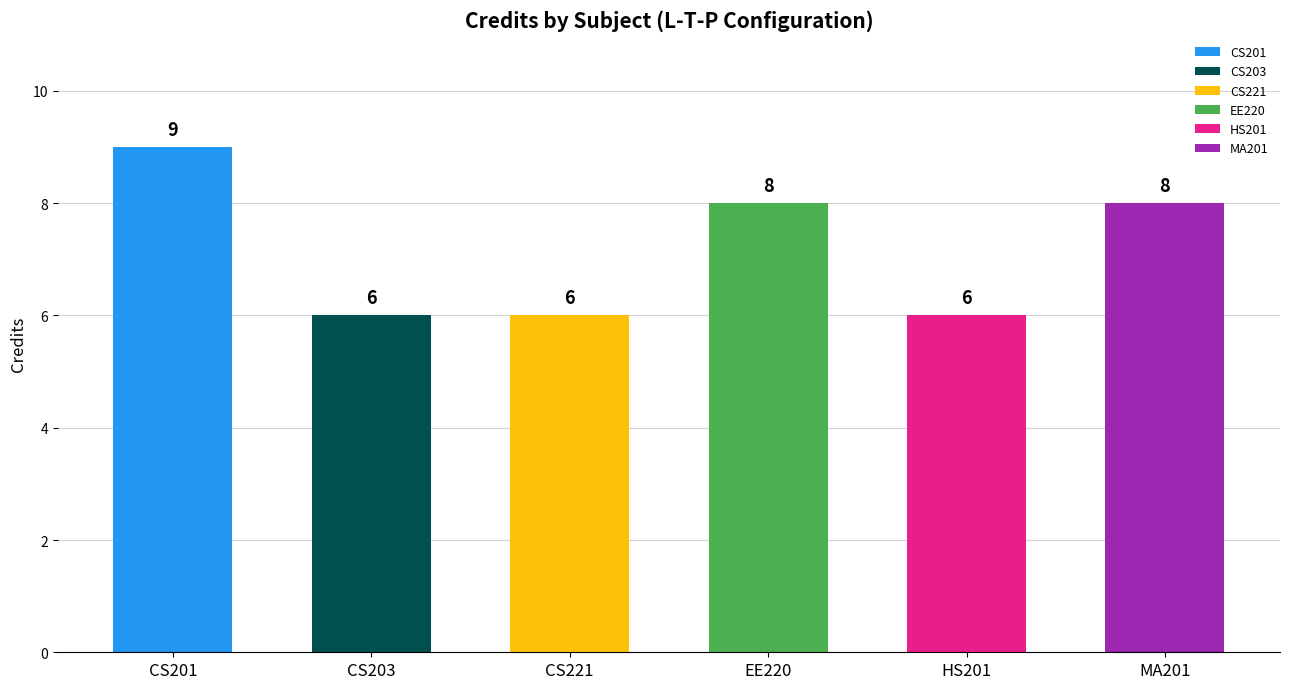

Is it true that the value at 3-0-3 is 13?

False